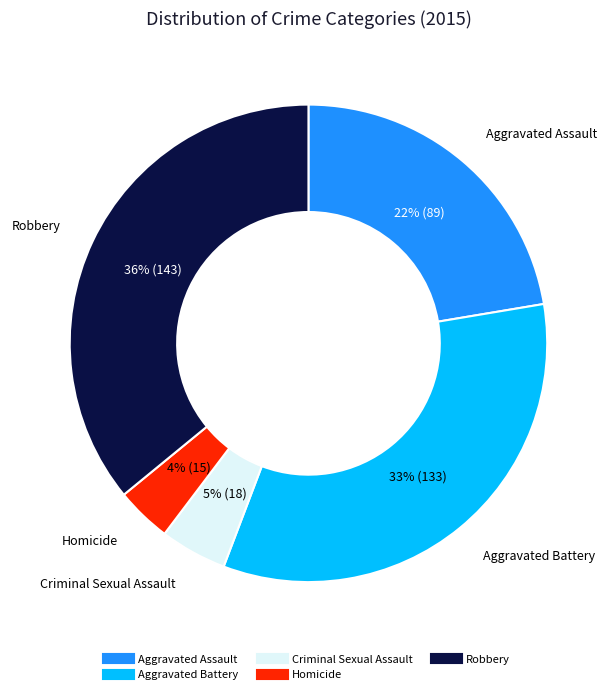

Which category has the smallest portion of the pie?

Homicide